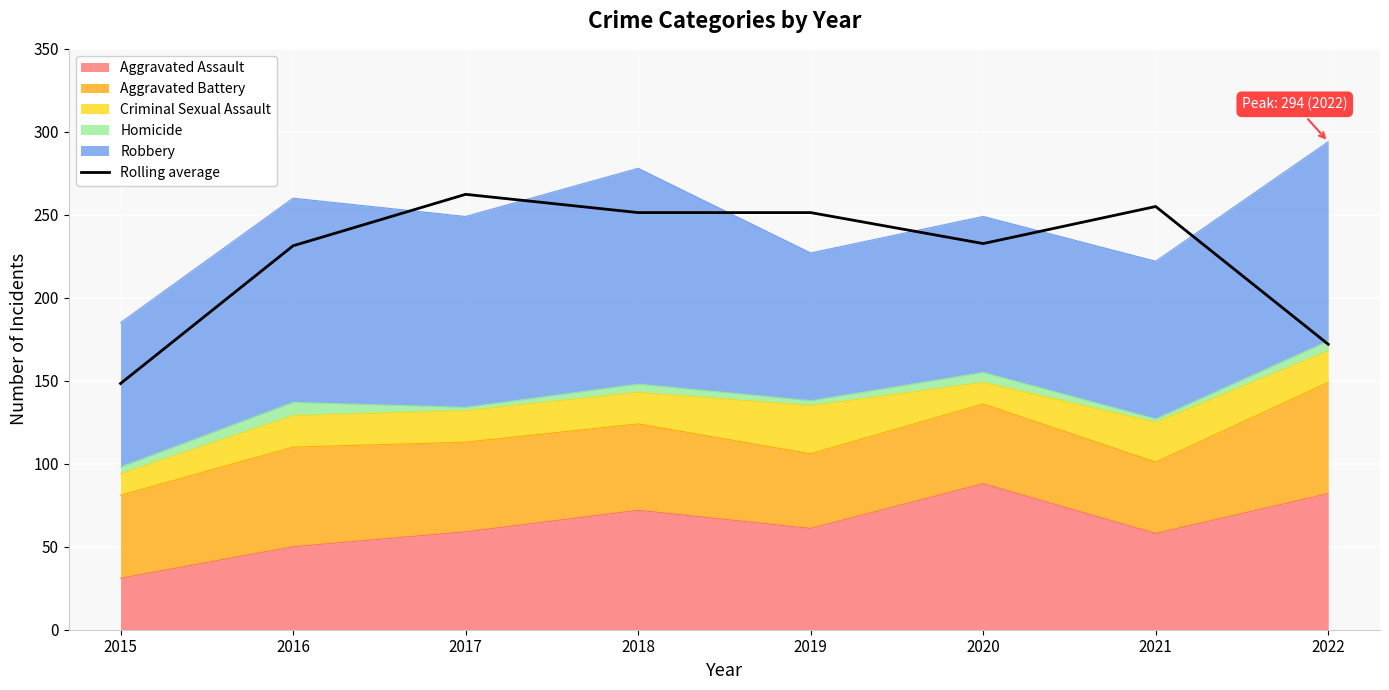

How many lines are shown in the chart?

1